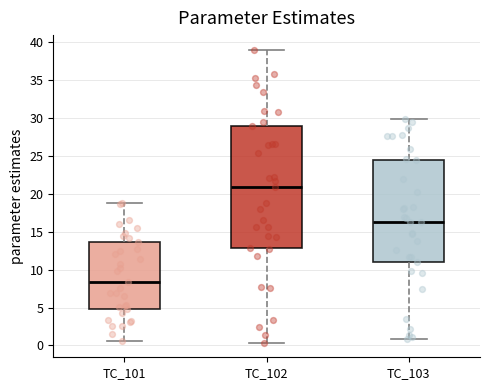

Which box is the tallest, from its lower edge to its upper edge?

TC_102